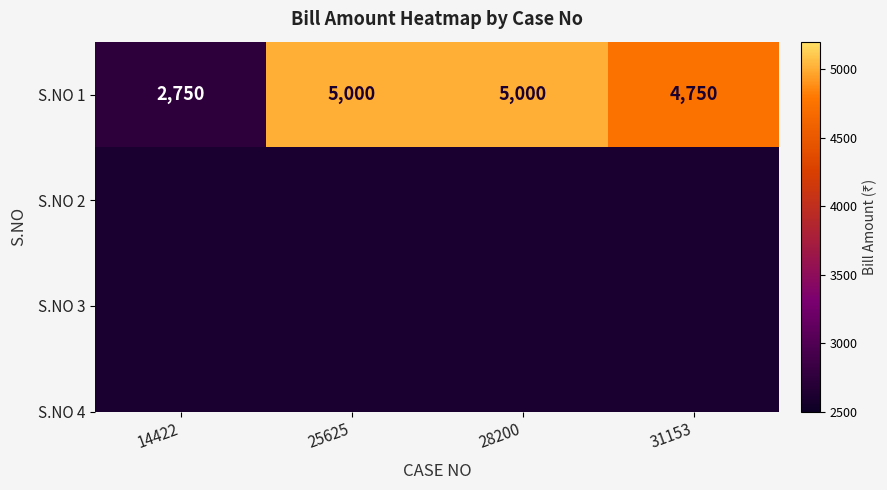

The value at 28200 is 8461. True or false?

False